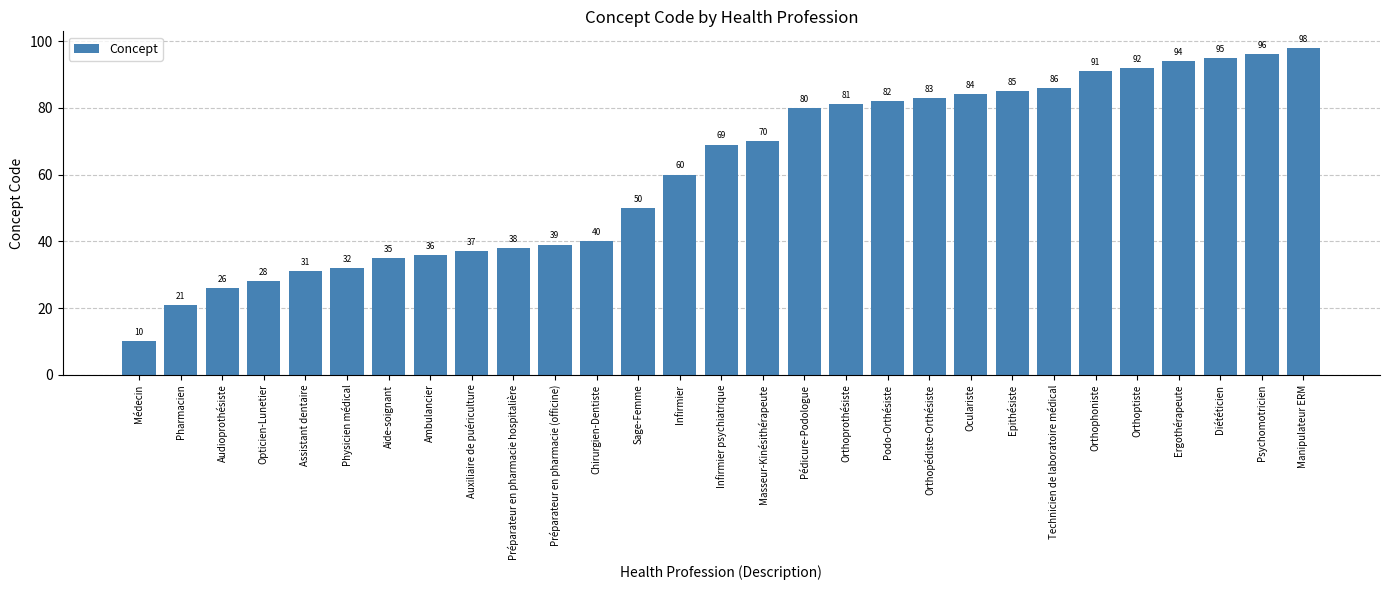

How many data points are less than 69?

14